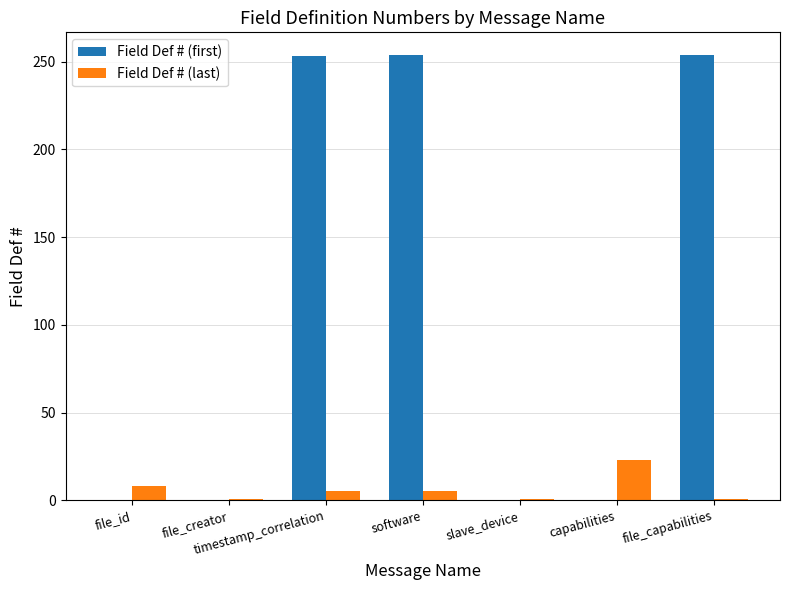

True or false: Field Def # (first) has a value of 150 at file_creator.

False